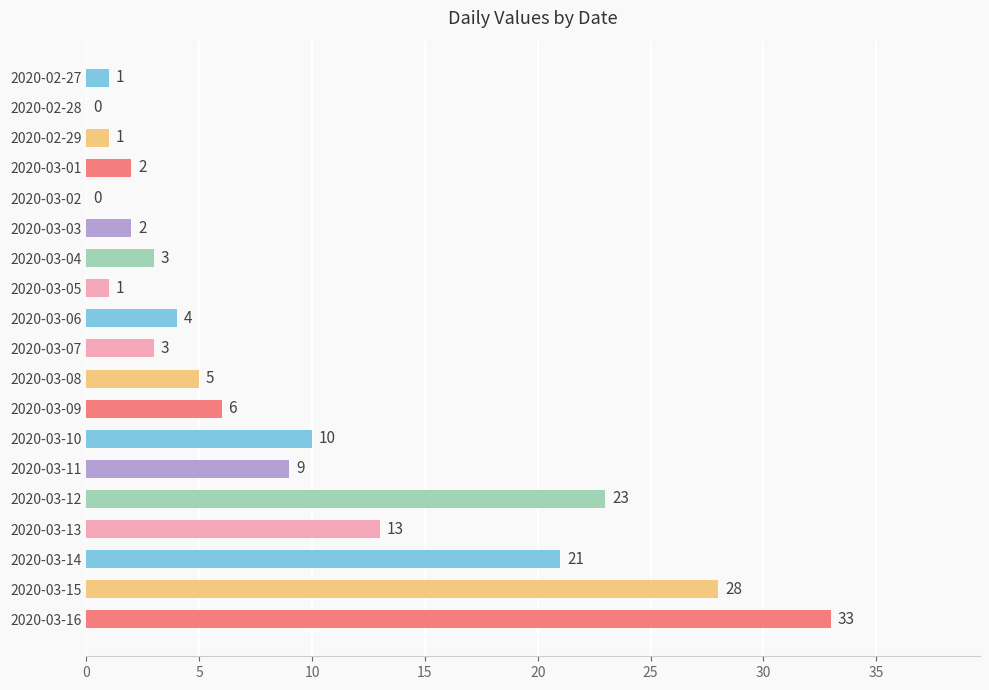

The value at 2020-03-02 is 0. True or false?

True